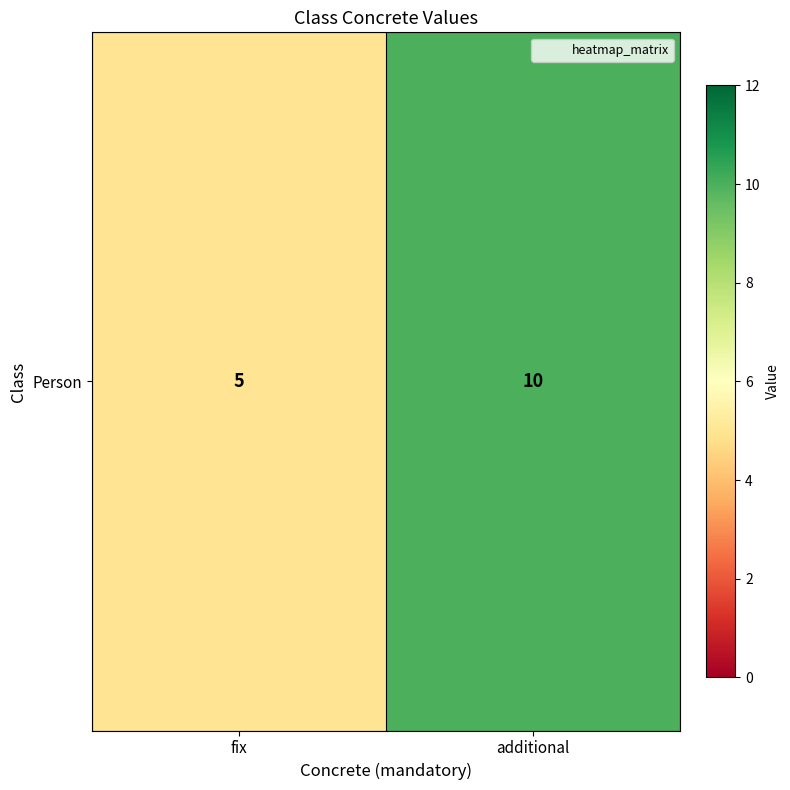

What is the difference between the maximum and minimum values?

5